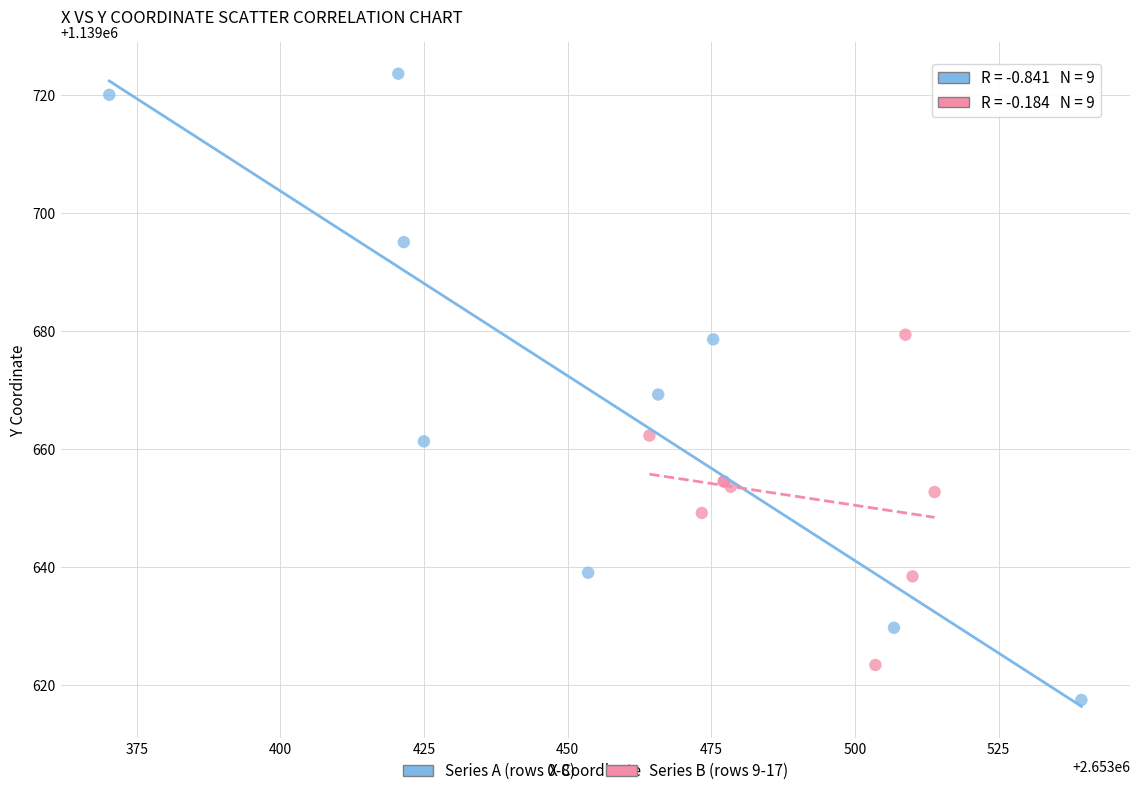

Which series reaches the maximum Y coordinate?

Series A (rows 0-8)